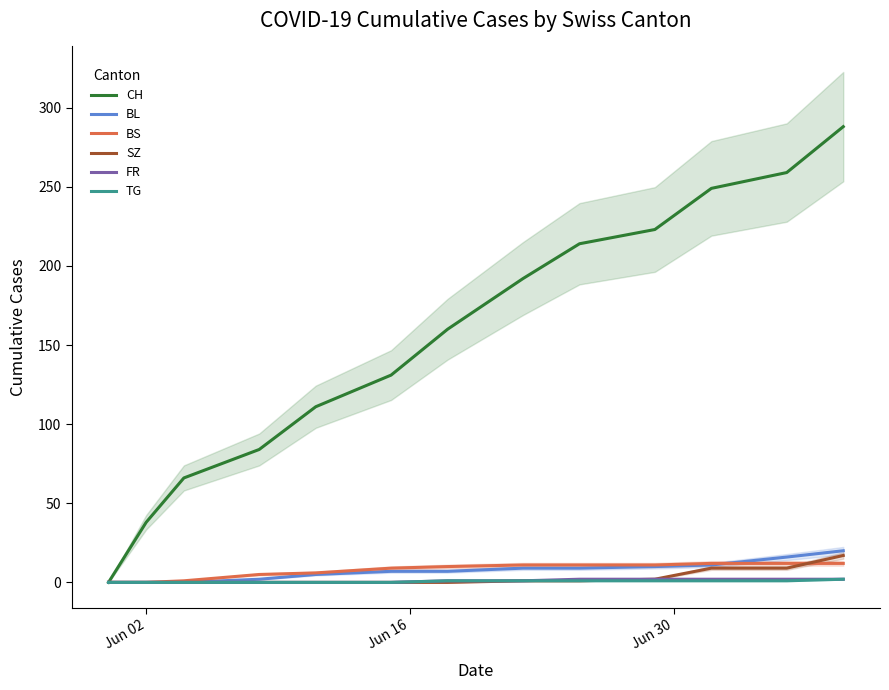

What is the sum of all BS values?

100